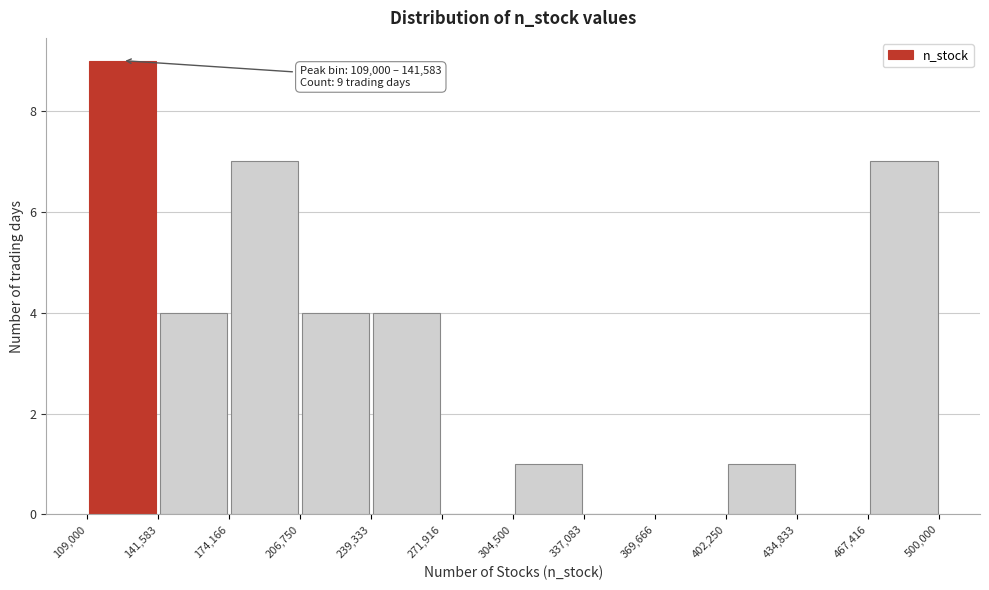

Which range on the x-axis has the tallest bar?

109,000 to 141,583